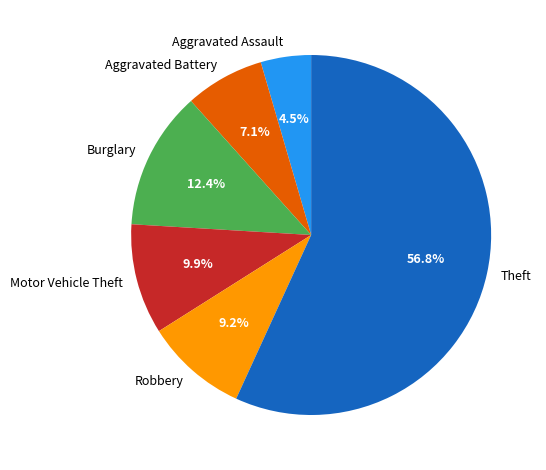

Combined, do Aggravated Assault and Robbery account for over 50%?

No